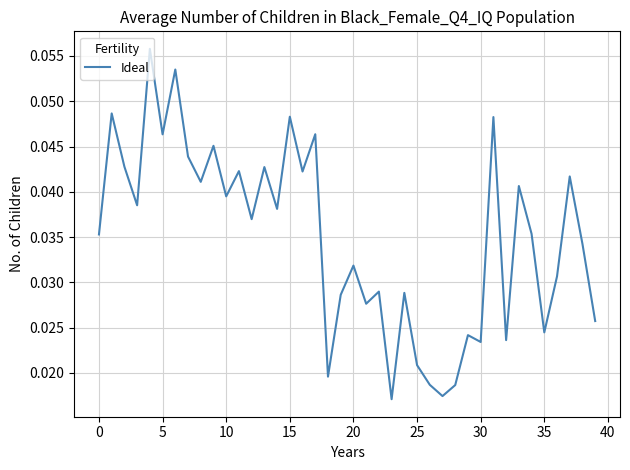

Reading left to right, transcribe all the data shown in this chart.

0.0	0.0	0.0	0.0	0.1	0.0	0.1	0.0	0.0	0.0	0.0	0.0	0.0	0.0	0.0	0.0	0.0	0.0	0.0	0.0	0.0	0.0	0.0	0.0	0.0	0.0	0.0	0.0	0.0	0.0	0.0	0.0	0.0	0.0	0.0	0.0	0.0	0.0	0.0	0.0